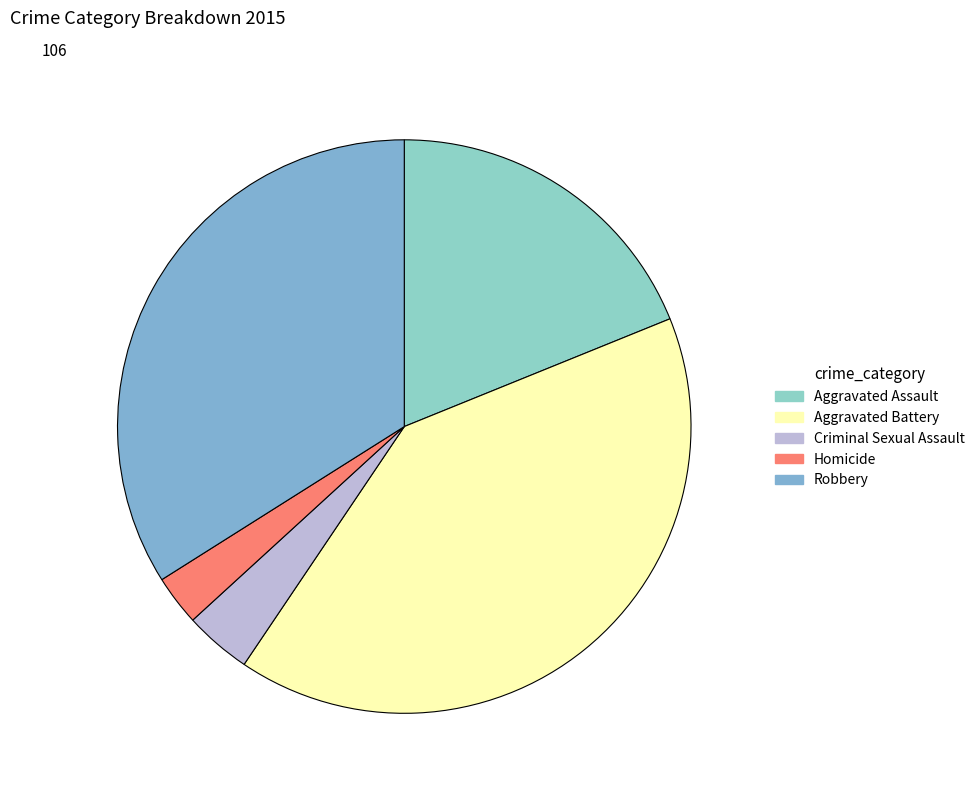

How many slices are in this pie chart?

5